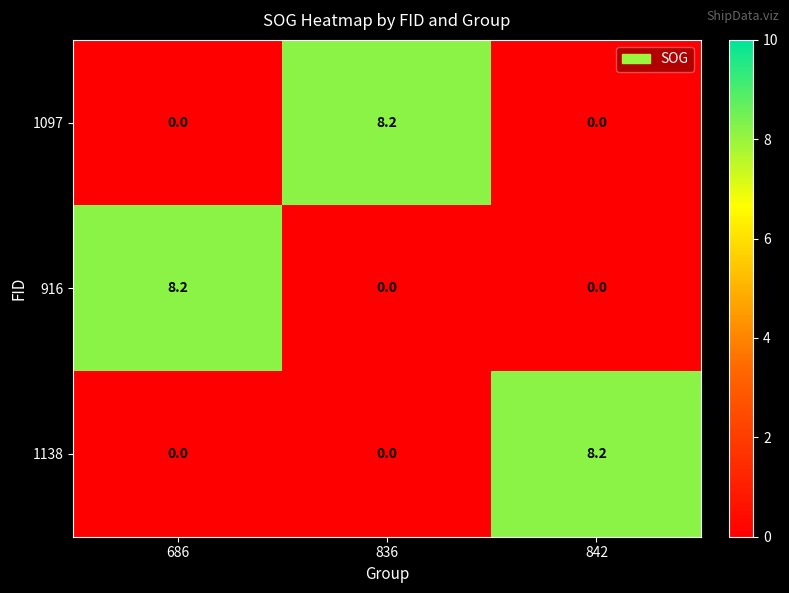

Reading right to left, extract all data points from this chart.

1097: 842=0.0	836=8.2	686=0.0
916: 842=0.0	836=0.0	686=8.2
1138: 842=8.2	836=0.0	686=0.0